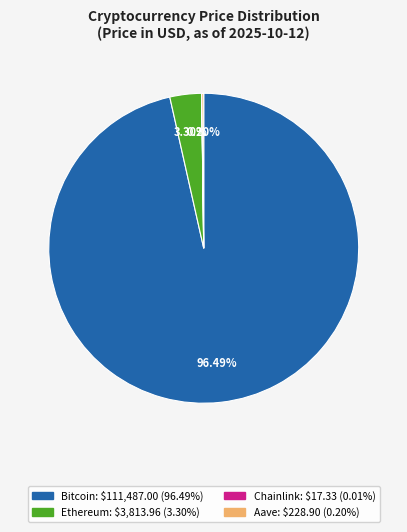

Is there a majority slice in this chart?

Yes